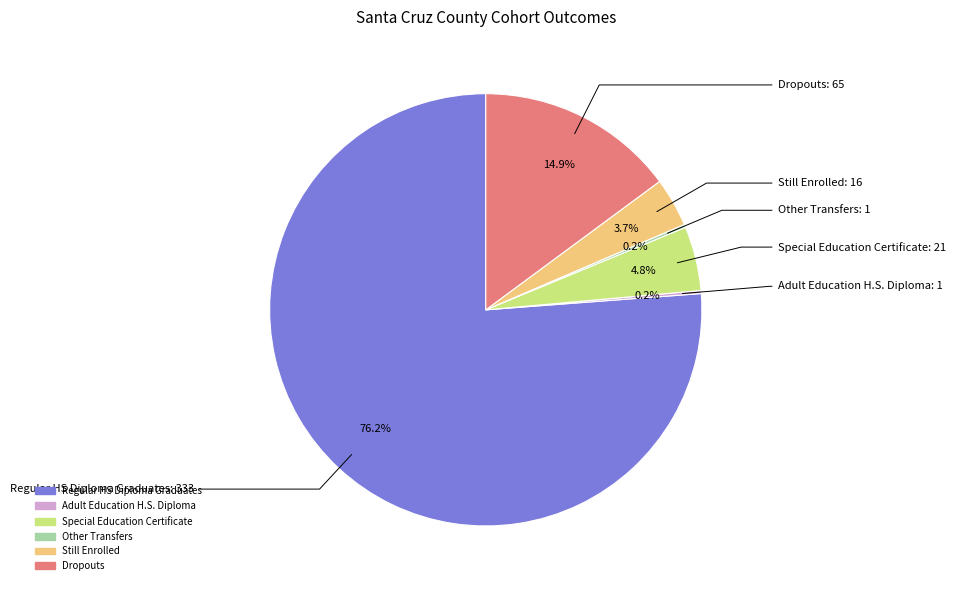

To the nearest percent, what is the difference between the largest and smallest slice percentages?

76%